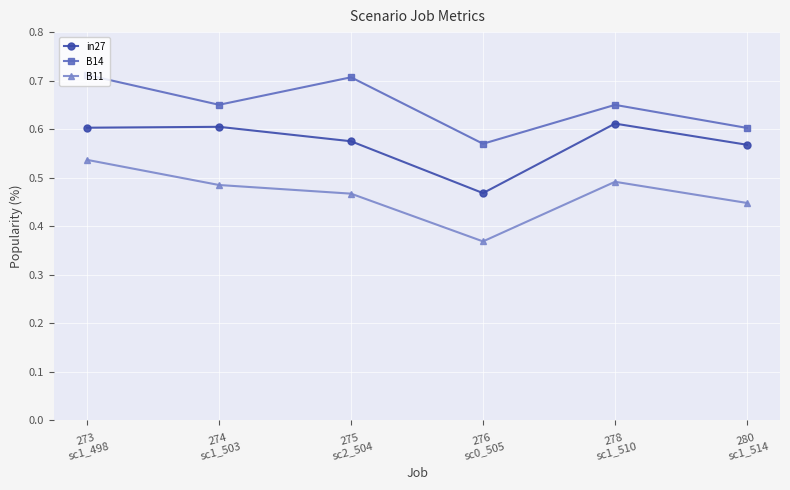

How many interior local valleys does the B11 series have?

1